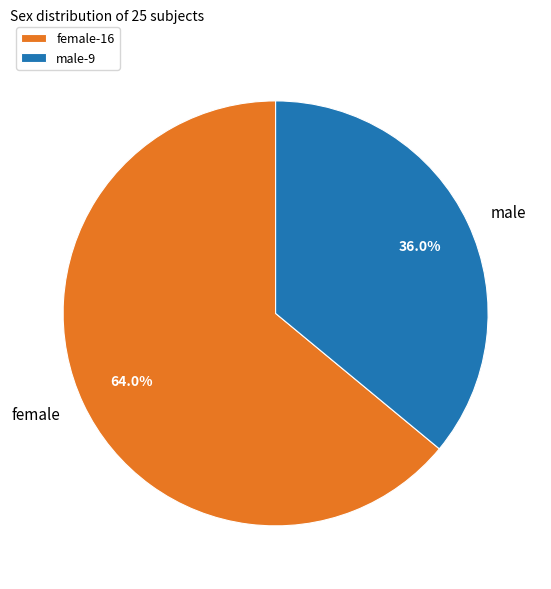

To the nearest percent, what percentage of the pie is female?

64%